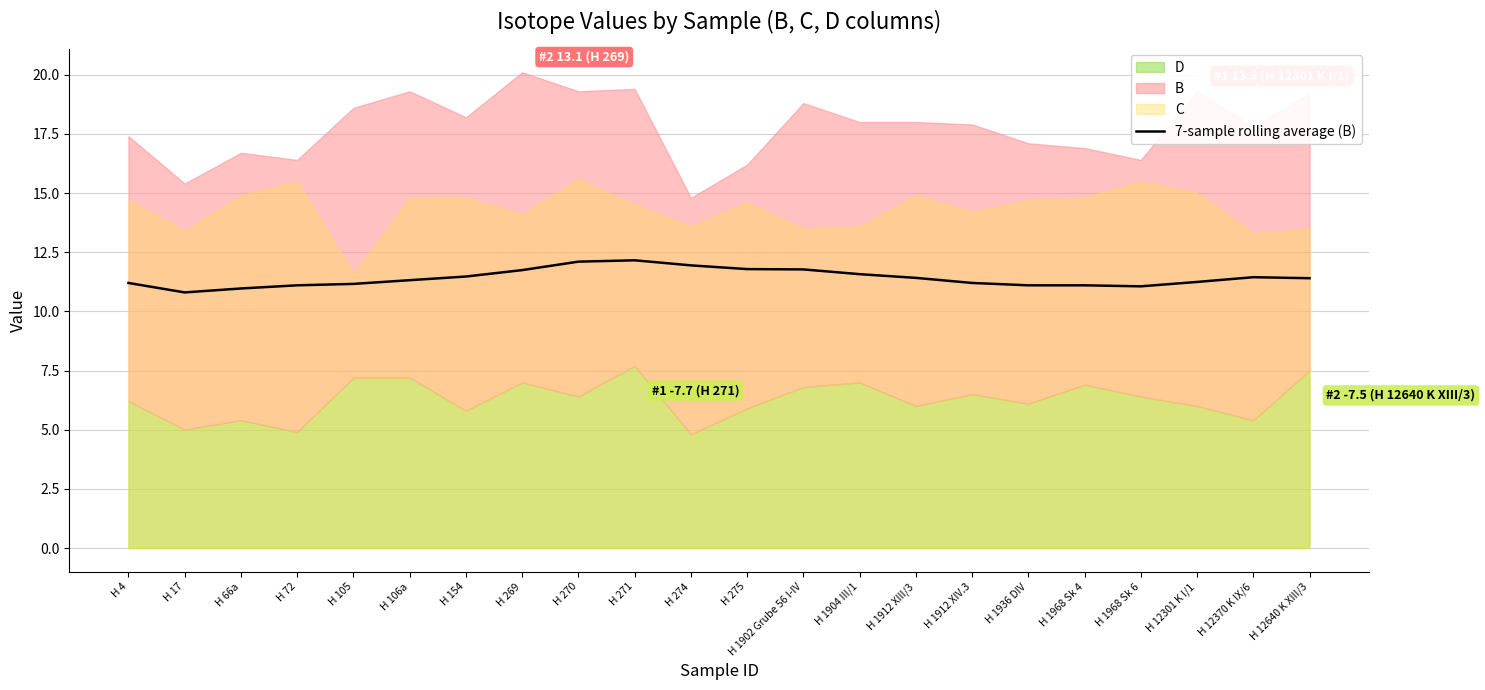

Reading left to right, list all the values displayed in this chart.

H 4=11.2	H 17=10.8	H 66a=11.0	H 72=11.1	H 105=11.2	H 106a=11.3	H 154=11.5	H 269=11.7	H 270=12.1	H 271=12.2	H 274=11.9	H 275=11.8	H 1902 Grube 56 I-IV=11.8	H 1904 III/1=11.6	H 1912 XIII/3=11.4	H 1912 XIV.3=11.2	H 1936 DIV=11.1	H 1968 Sk 4=11.1	H 1968 Sk 6=11.1	H 12301 K I/1=11.2	H 12370 K IX/6=11.4	H 12640 K XIII/3=11.4